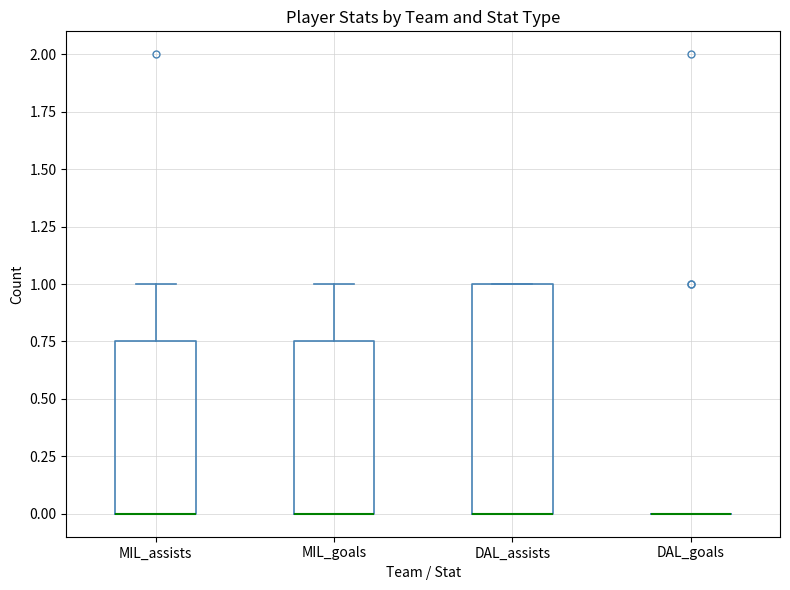

Comparing the boxes themselves (not the whiskers), which one is the tallest?

DAL_assists